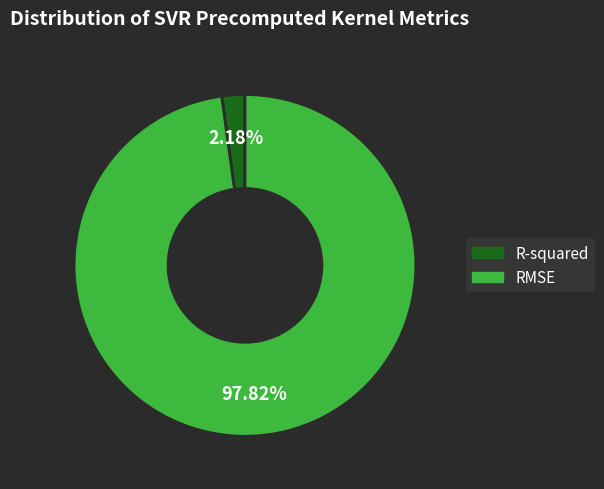

How many slices are in this pie chart?

2